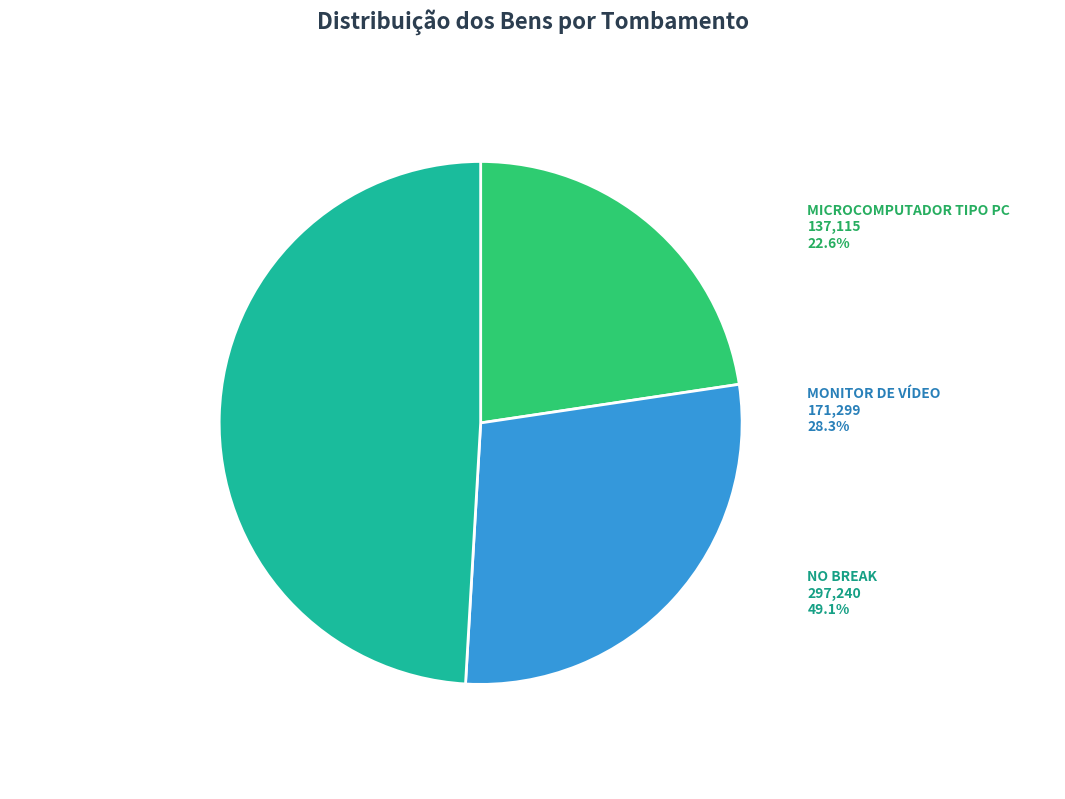

Which category has the biggest portion of the pie?

NO BREAK